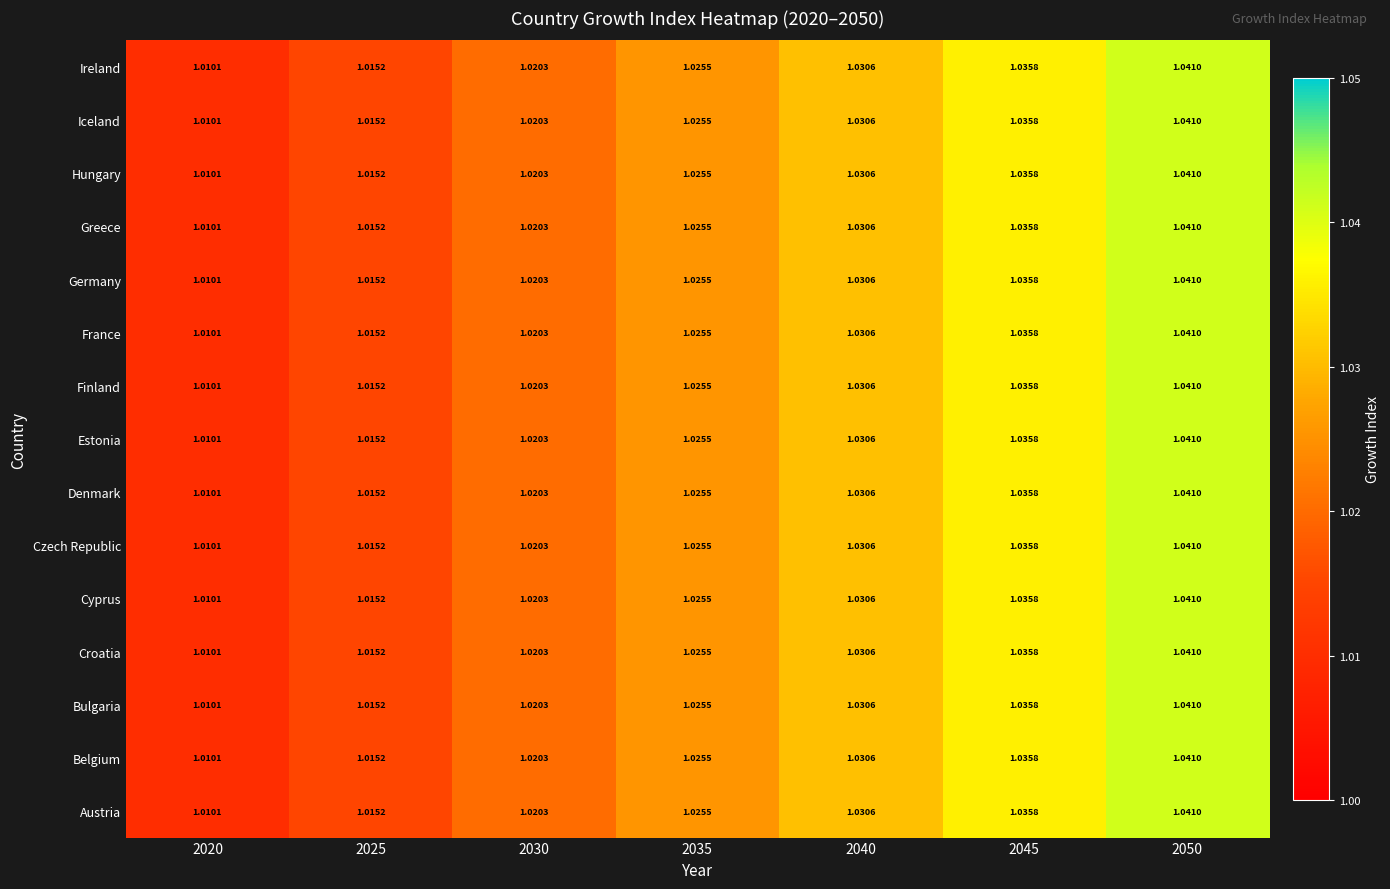

Is the value of Hungary at 2020 greater than the value of Belgium at 2040?

No